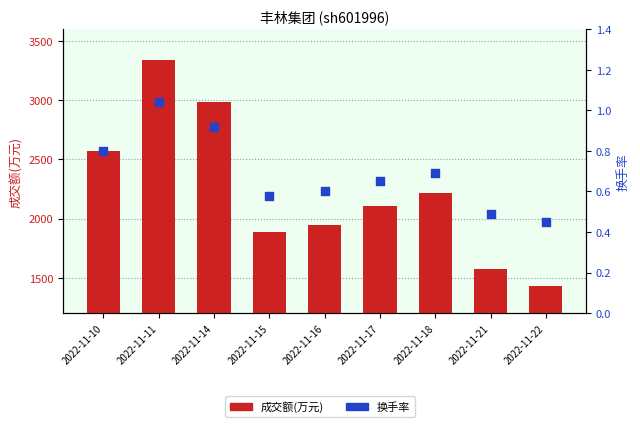

At how many categories does at least one series exceed 3275?

1